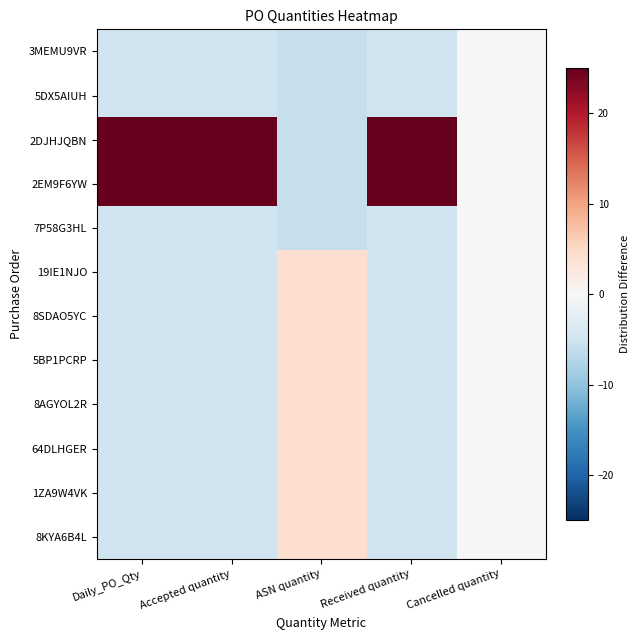

Between Daily_PO_Qty and Accepted quantity, which is larger?

Daily_PO_Qty